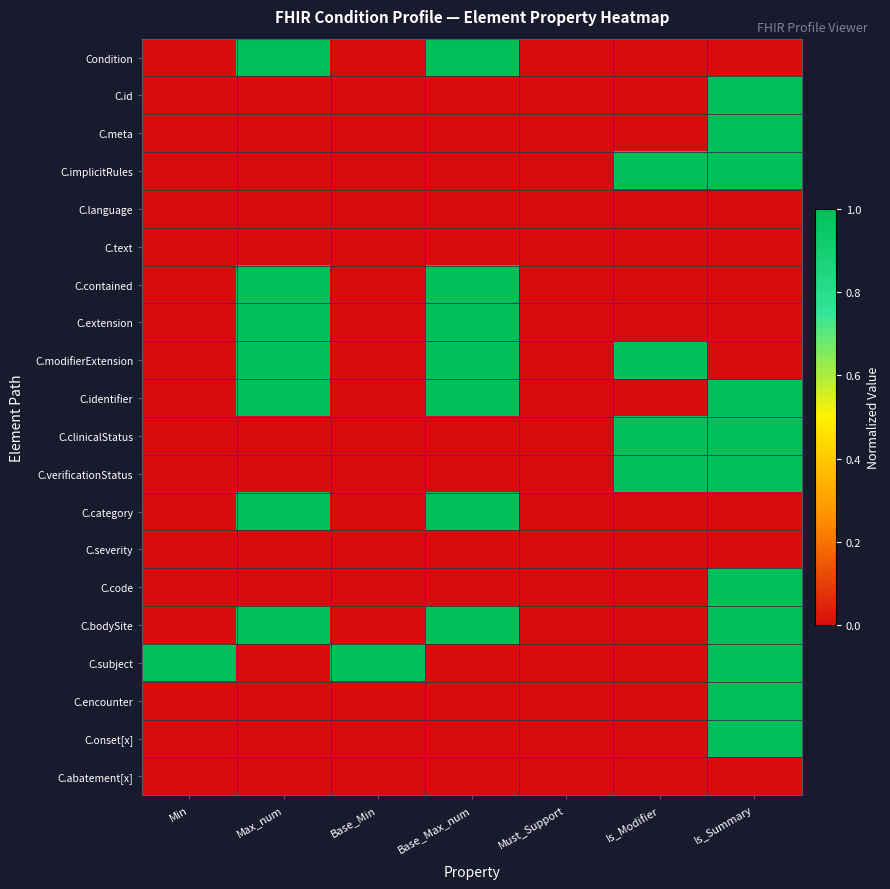

At which category is the sum across all series the highest?

Is_Summary